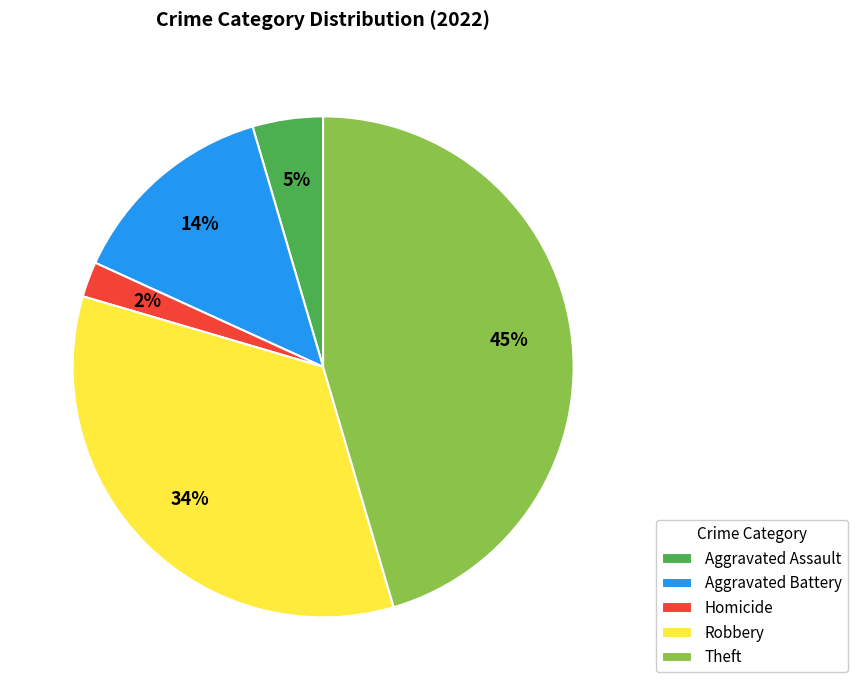

To the nearest percent, what portion does Aggravated Battery represent?

14%